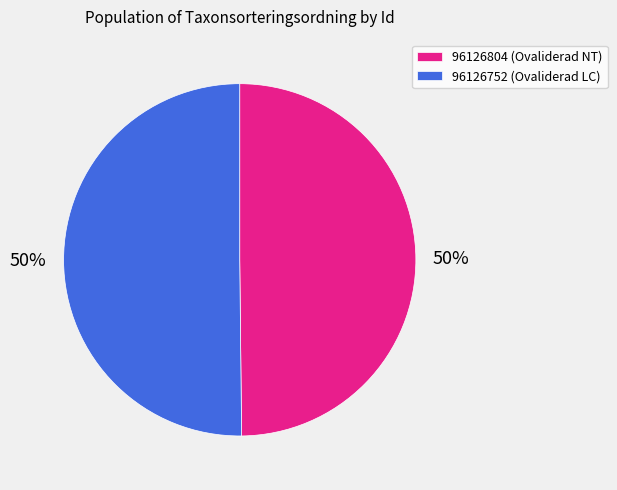

To the nearest percent, what portion does 96126804 represent?

50%